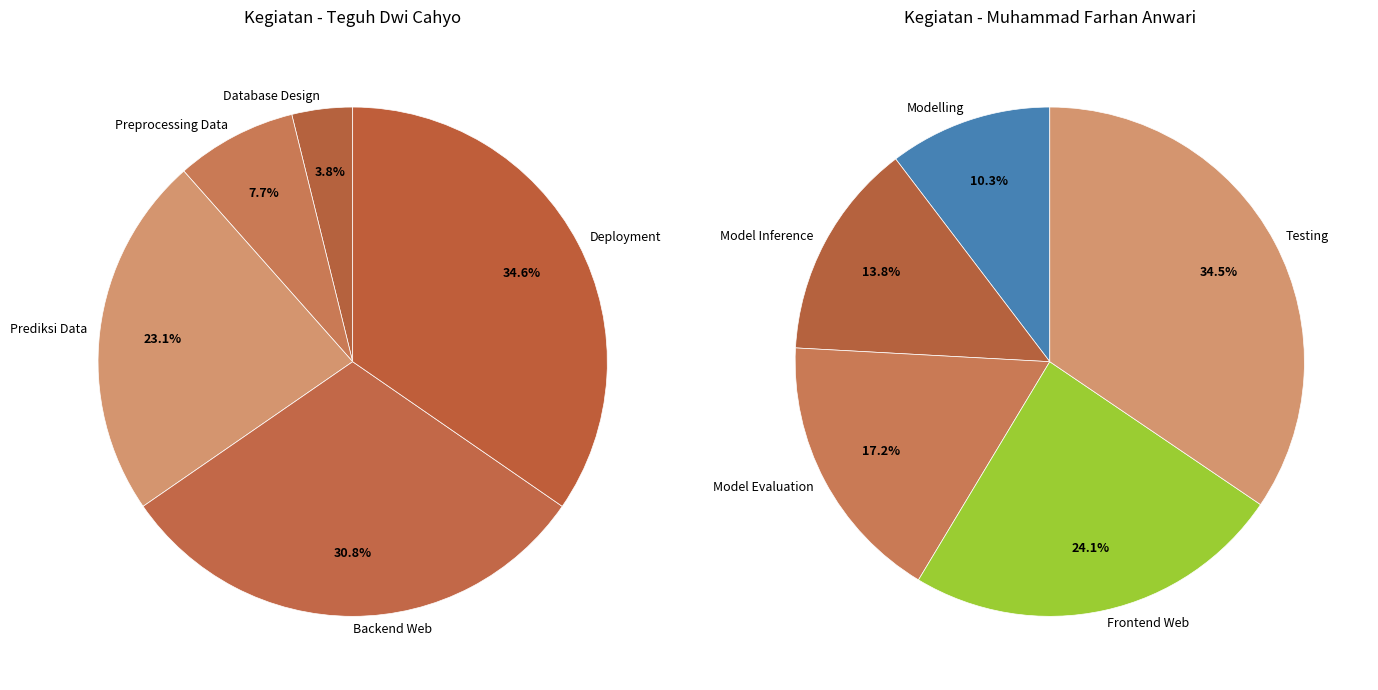

Which slice is the smallest?

Database Design